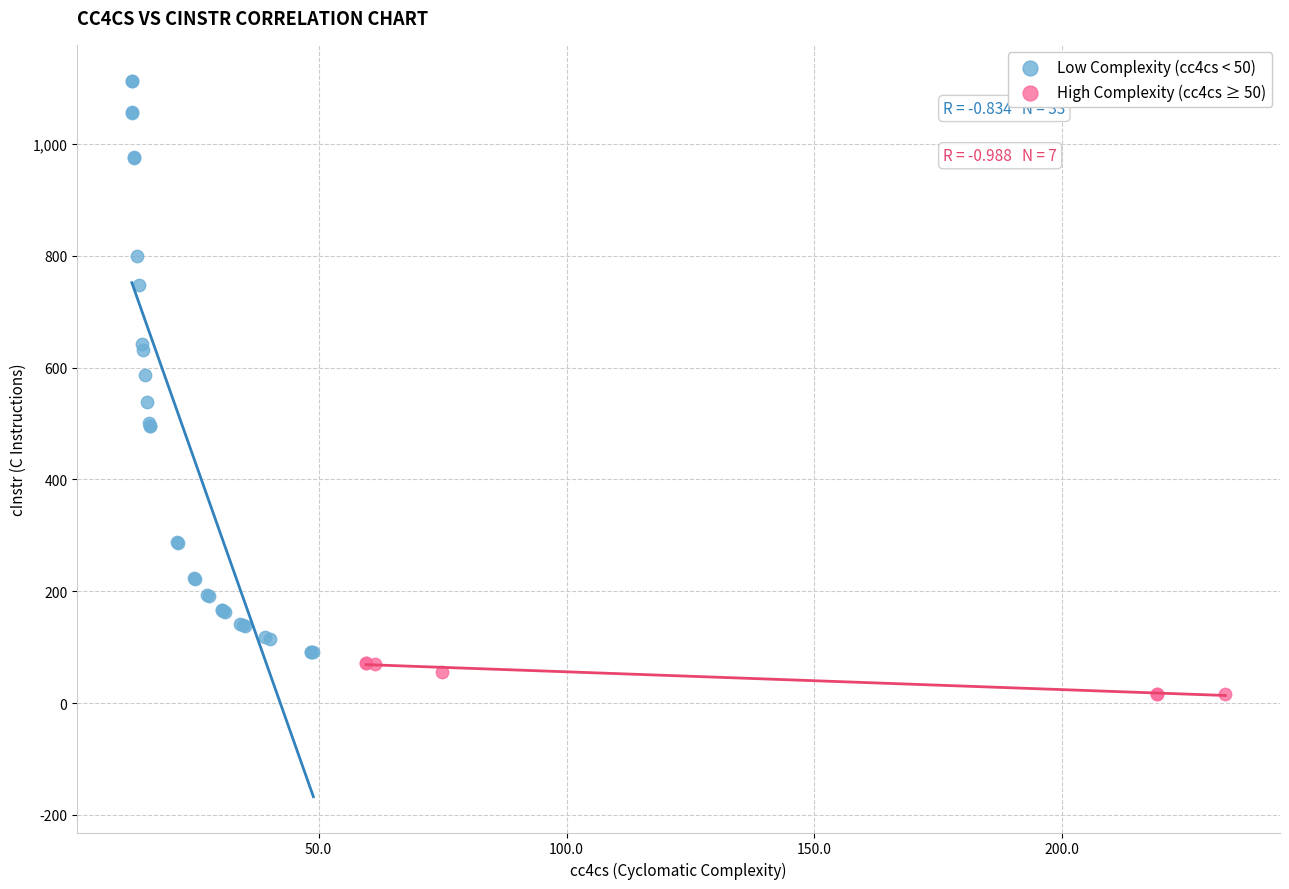

Which series contains the lowest Y value?

High Complexity (cc4cs ≥ 50)